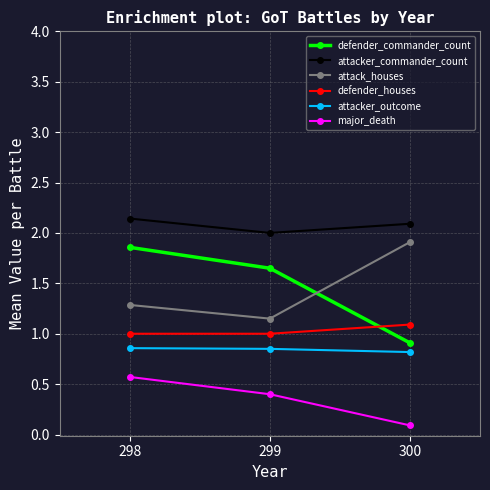

What is the lowest value of the attacker_commander_count series?

2.0